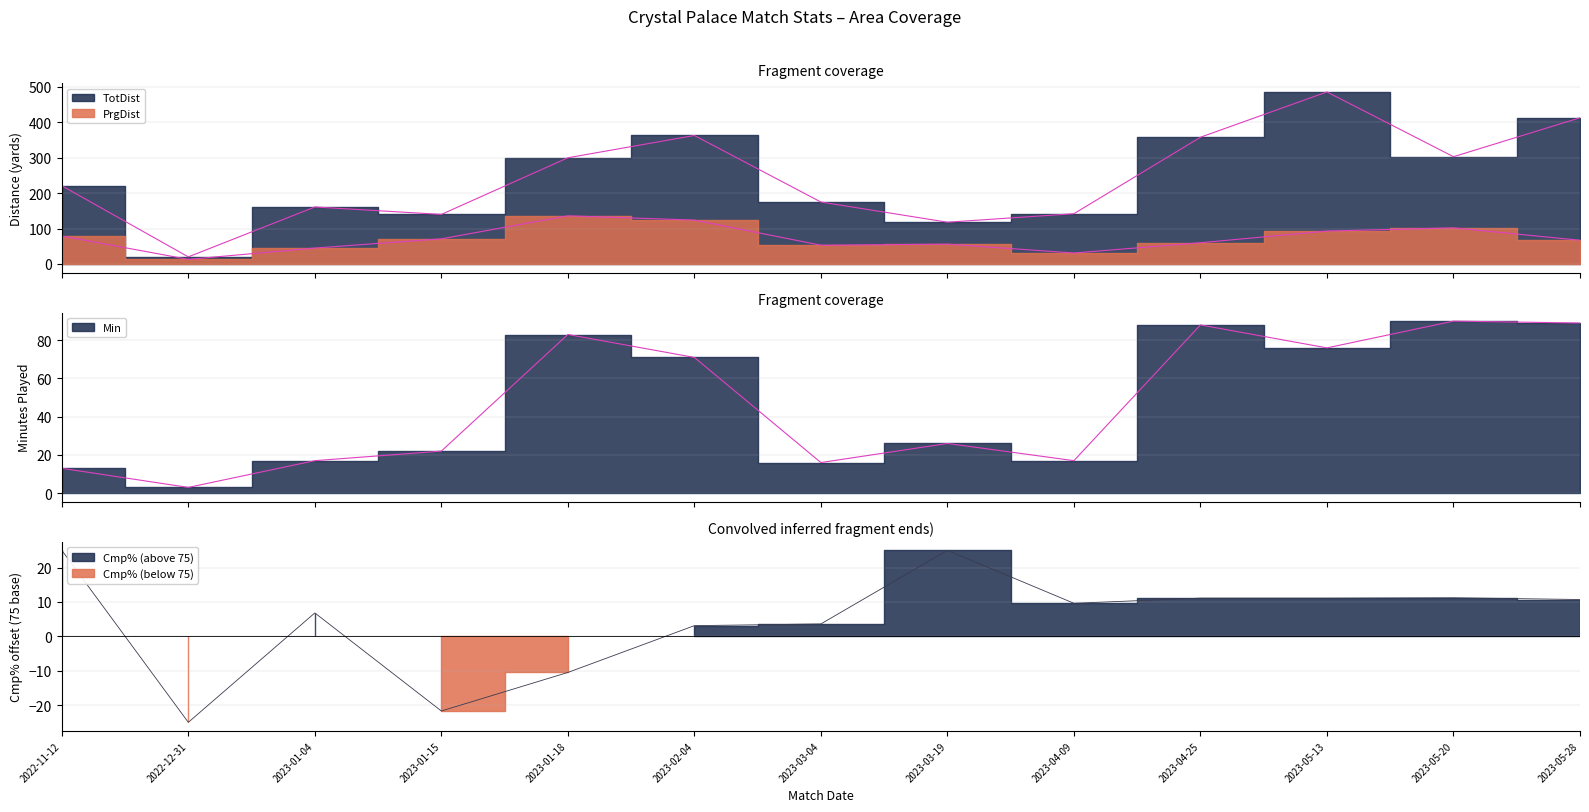

Reading left to right, what are all the values shown in this chart?

TotDist: 221.0	20.0	161.0	140.0	300.0	363.0	175.0	118.0	142.0	358.0	486.0	303.0	413.0
PrgDist: 79.0	13.0	45.0	71.0	136.0	124.0	53.0	56.0	31.0	60.0	93.0	102.0	67.0
Min: 13.0	3.0	17.0	22.0	83.0	71.0	16.0	26.0	17.0	88.0	76.0	90.0	89.0
Cmp%: 25.0	-25.0	6.8	-21.7	-10.5	3.1	3.6	25.0	9.6	11.1	11.1	11.2	10.7